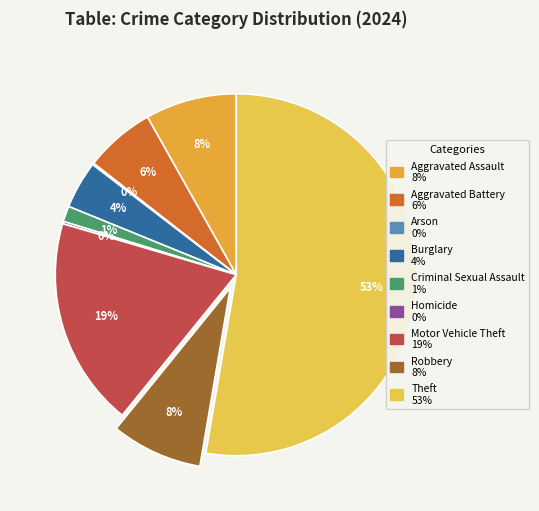

What is the majority slice?

Theft